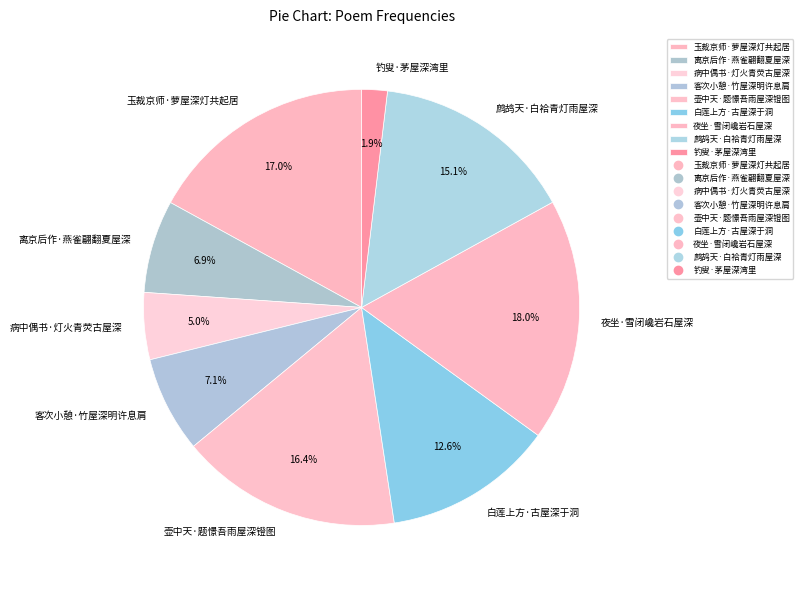

To the nearest percent, what is the difference between the 病中偶书·灯火青荧古屋深 and 客次小憩·竹屋深明许息肩 slice percentages?

2%